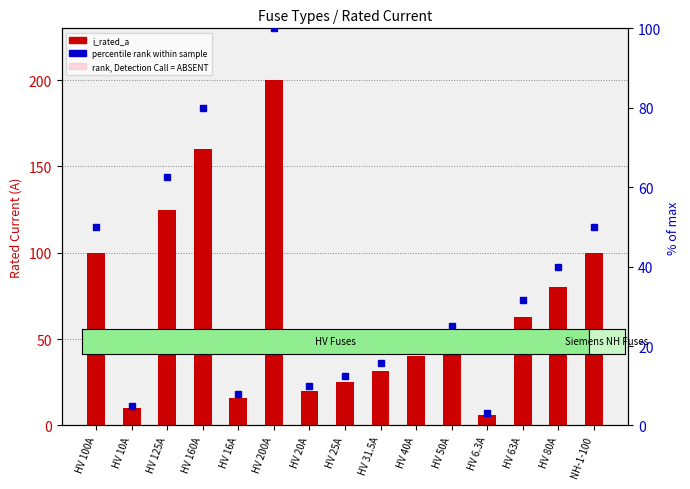

Count the number of categories in the chart.

15